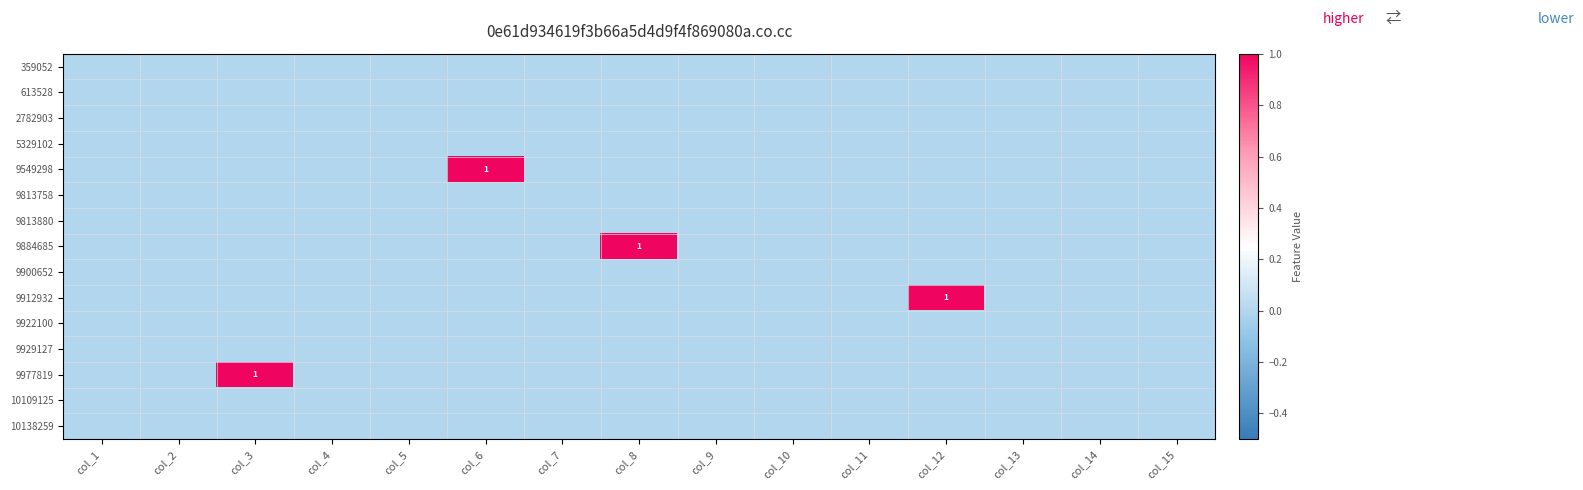

The value of 9900652 at col_15 is 0. True or false?

True